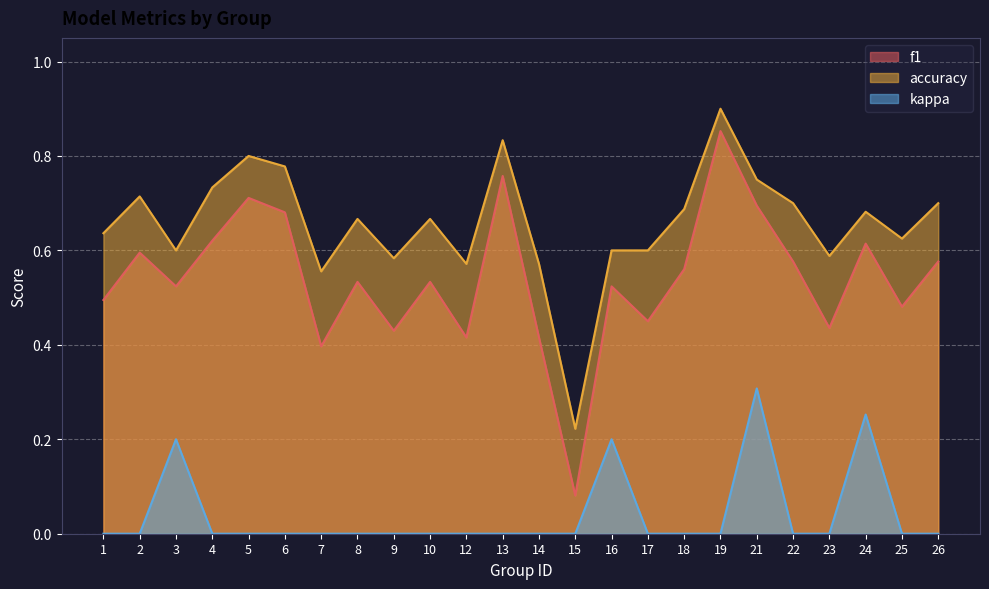

At 23, list the series in order from largest to smallest.

accuracy, f1, kappa